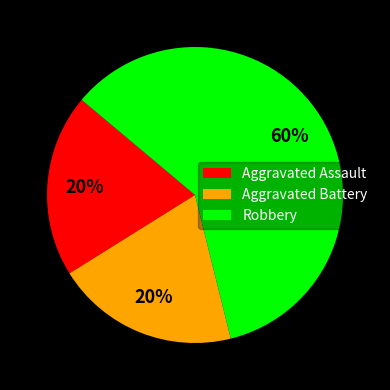

What is the largest slice in the pie chart?

Robbery